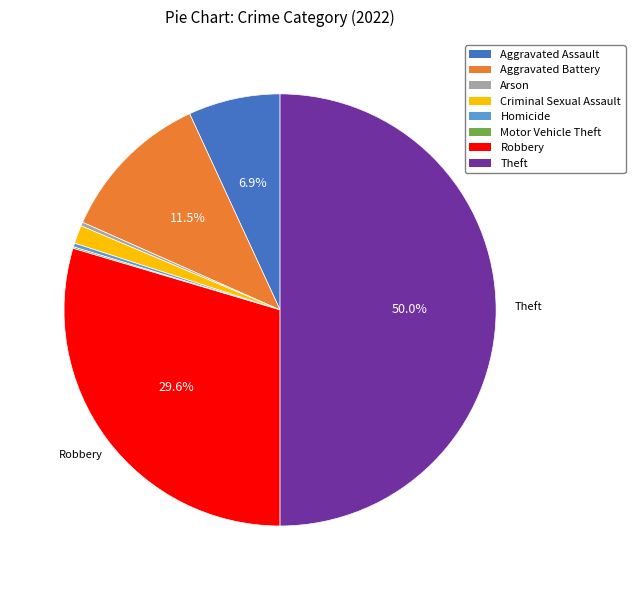

What is the largest slice in the pie chart?

Theft